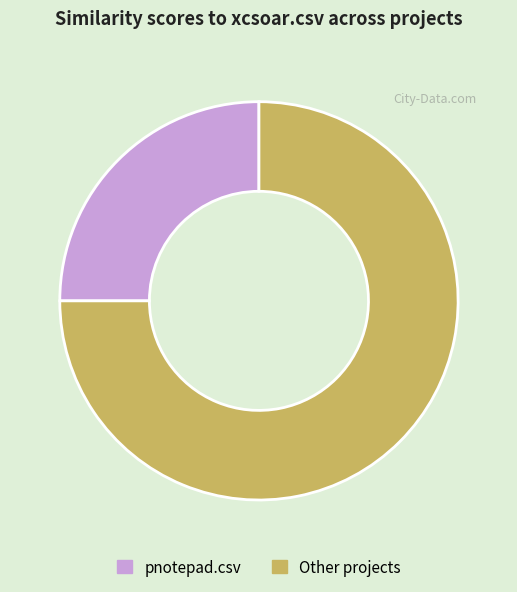

Between Other projects and pnotepad.csv, which is larger?

Other projects